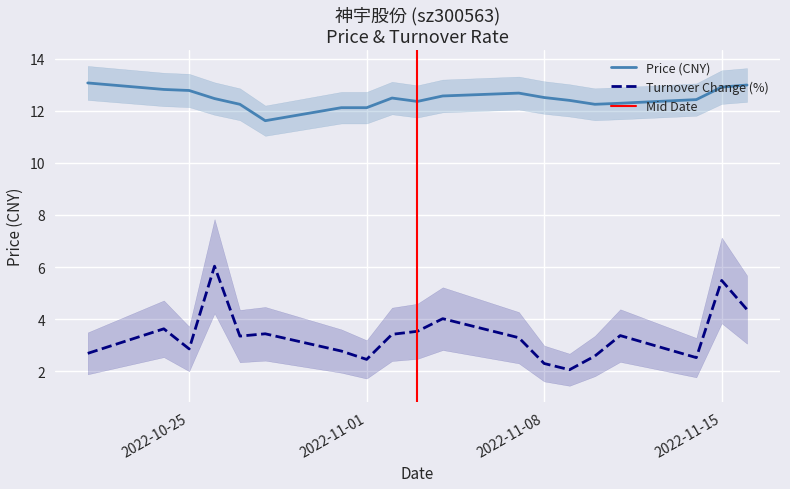

In price, how many points are lower than both neighbors (excluding endpoints)?

3